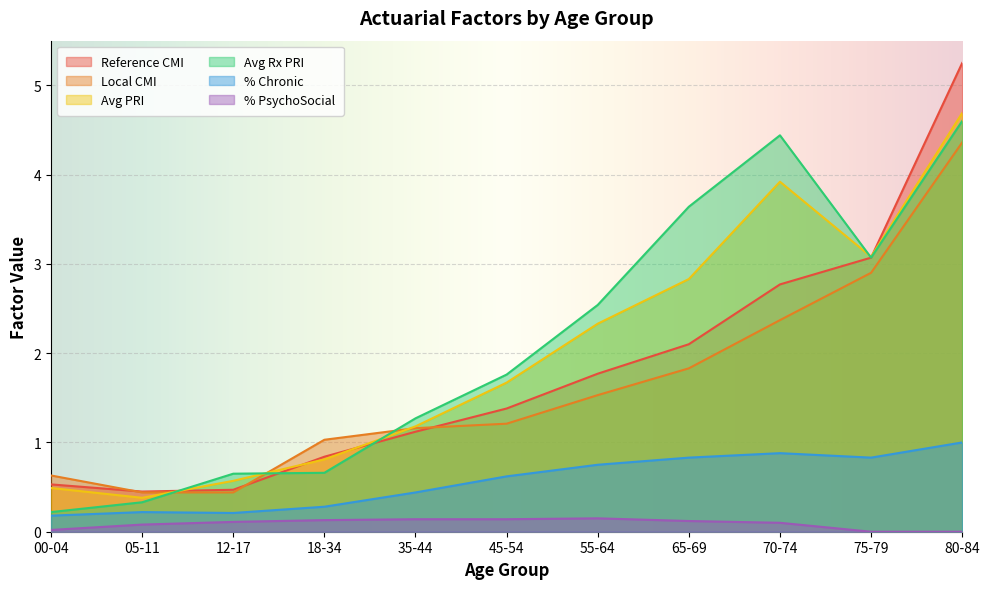

Rank the series by their maximum value, from highest to lowest.

Reference CMI, Avg PRI, Avg Rx PRI, Local CMI, % Chronic, % PsychoSocial